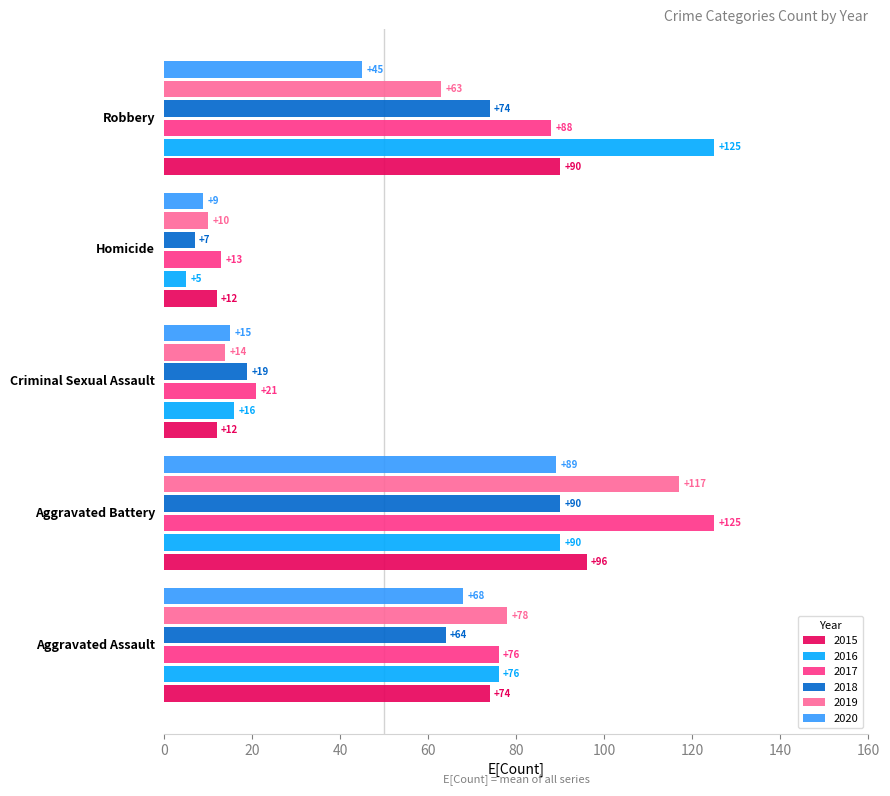

How many categories are shown in the chart?

5